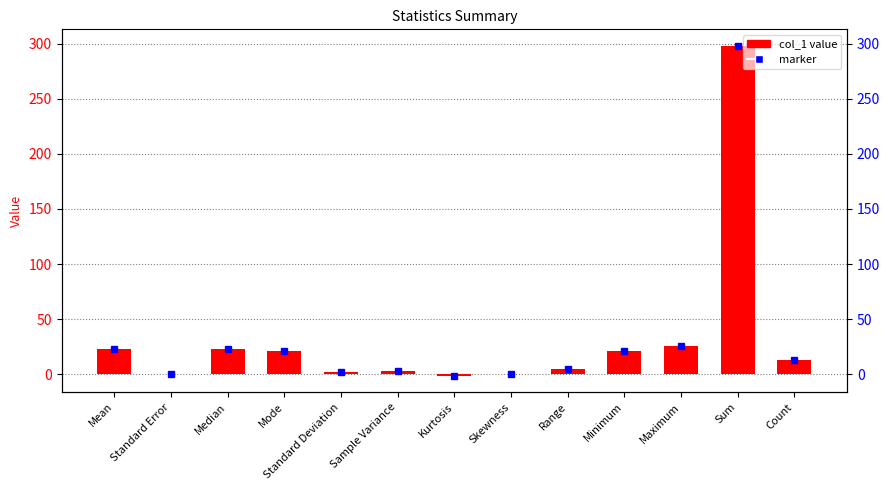

Reading left to right, extract all data points from this chart.

22.9	0.5	23.0	21.0	1.8	3.1	-1.2	0.4	5.0	21.0	26.0	298.0	13.0